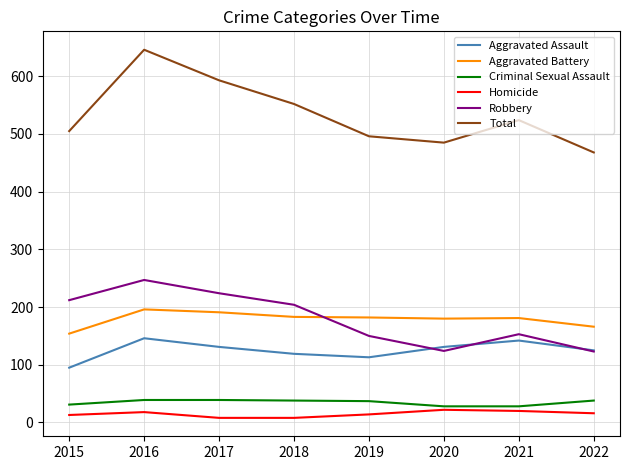

List the series in order of their peak value, highest first.

Total, Robbery, Aggravated Battery, Aggravated Assault, Criminal Sexual Assault, Homicide